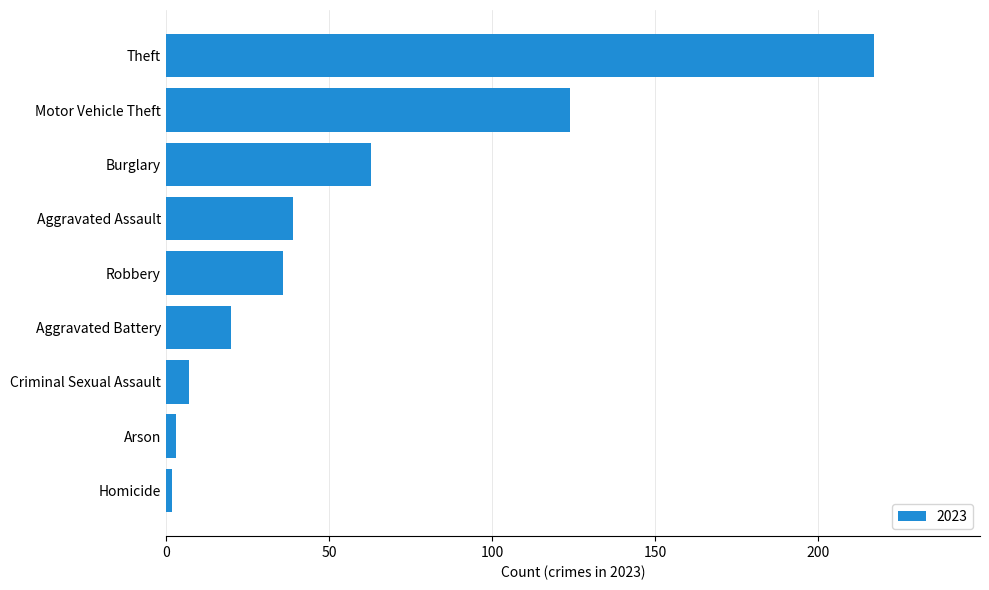

How many bars are there in total?

9